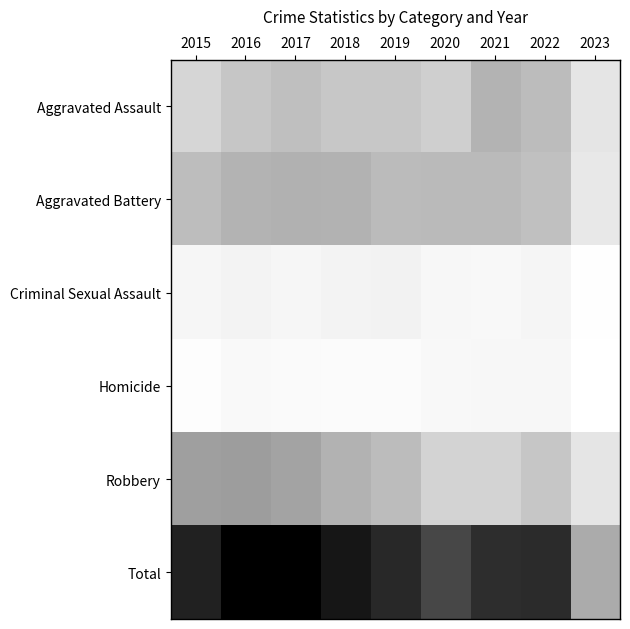

What is the spread (max minus min) of values at 2016?

955